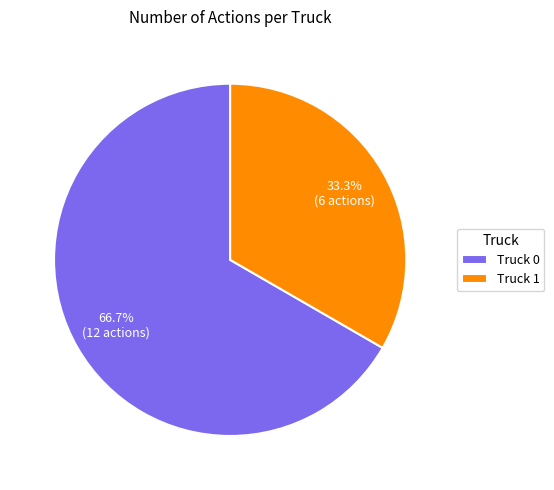

Which slice represents more than half of the pie?

Truck 0